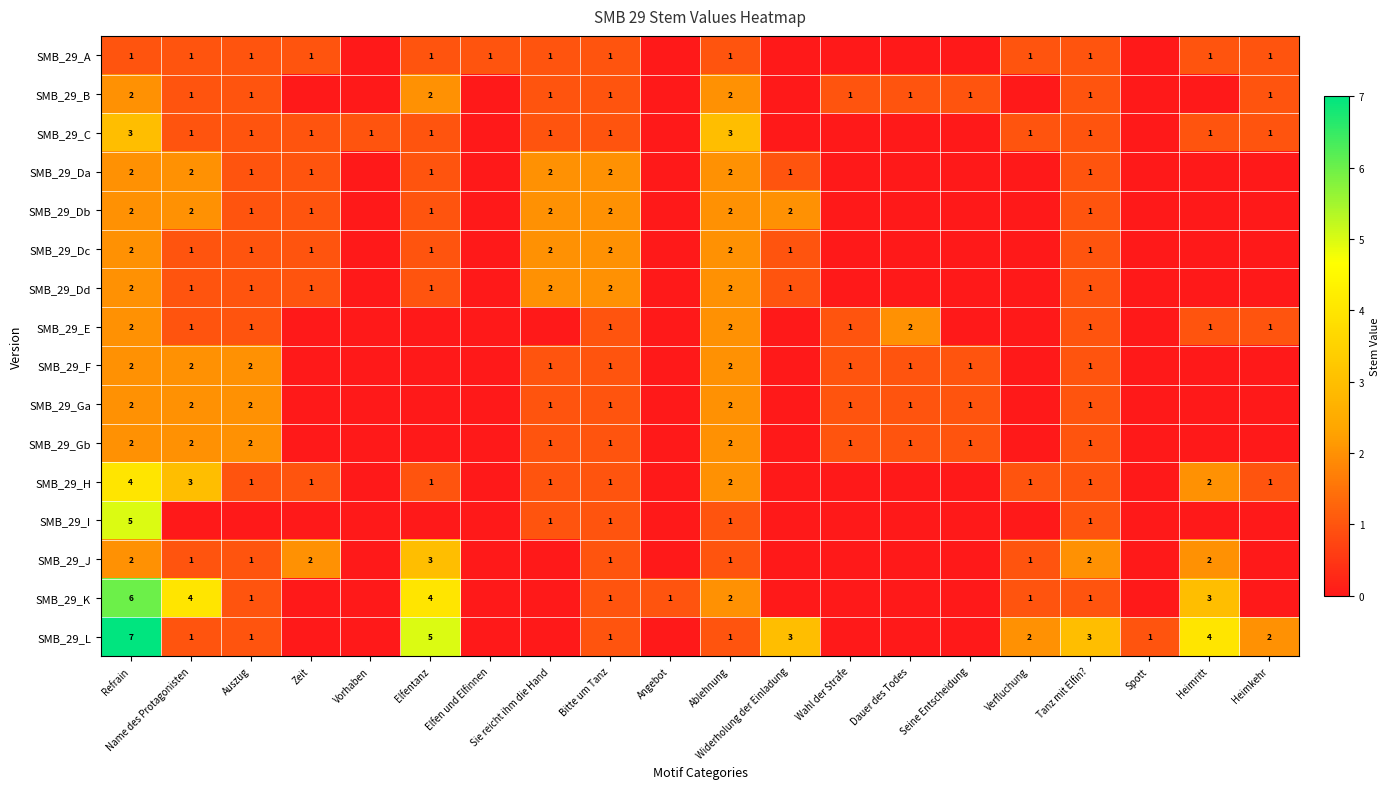

What is the total value across all series at Bitte um Tanz?

20